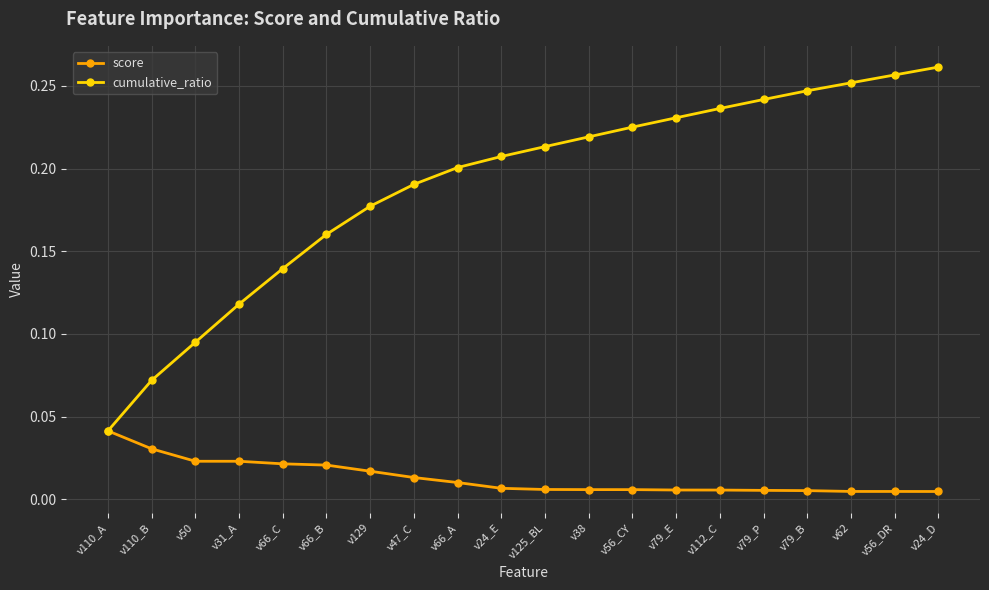

Which series has the widest spread of values?

cumulative_ratio